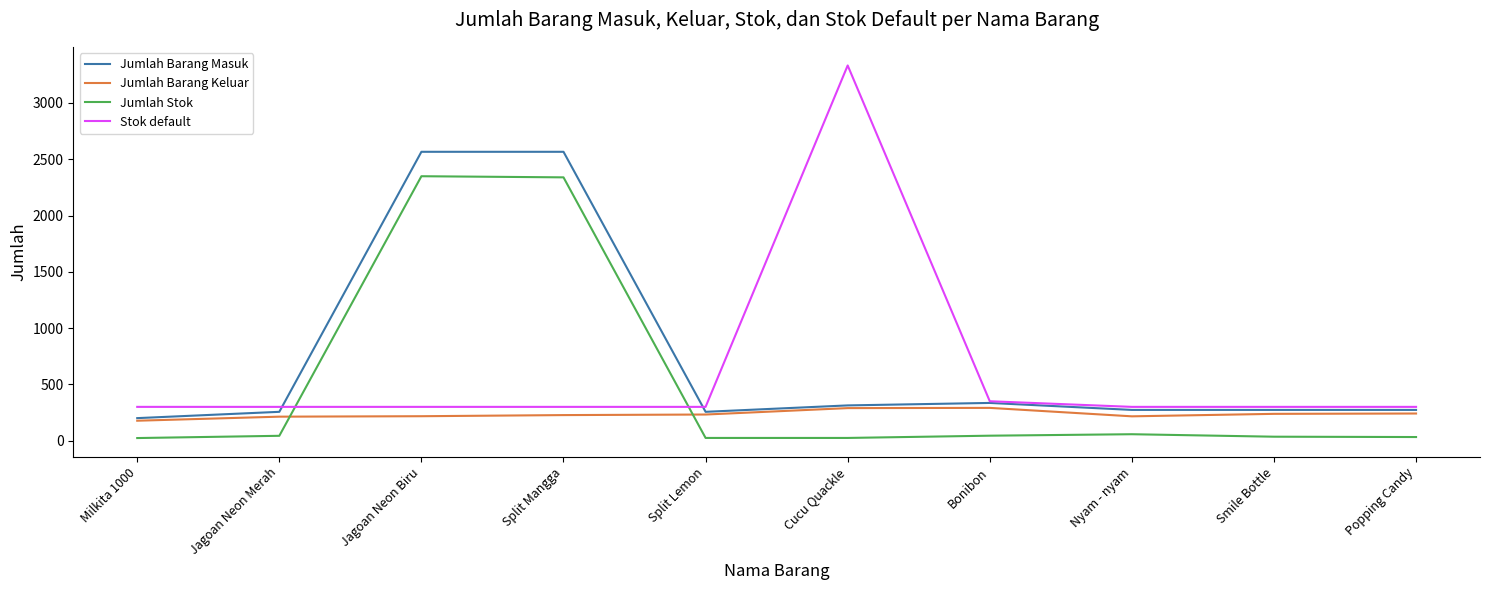

What is the average value of the Jumlah Barang Keluar series?

234